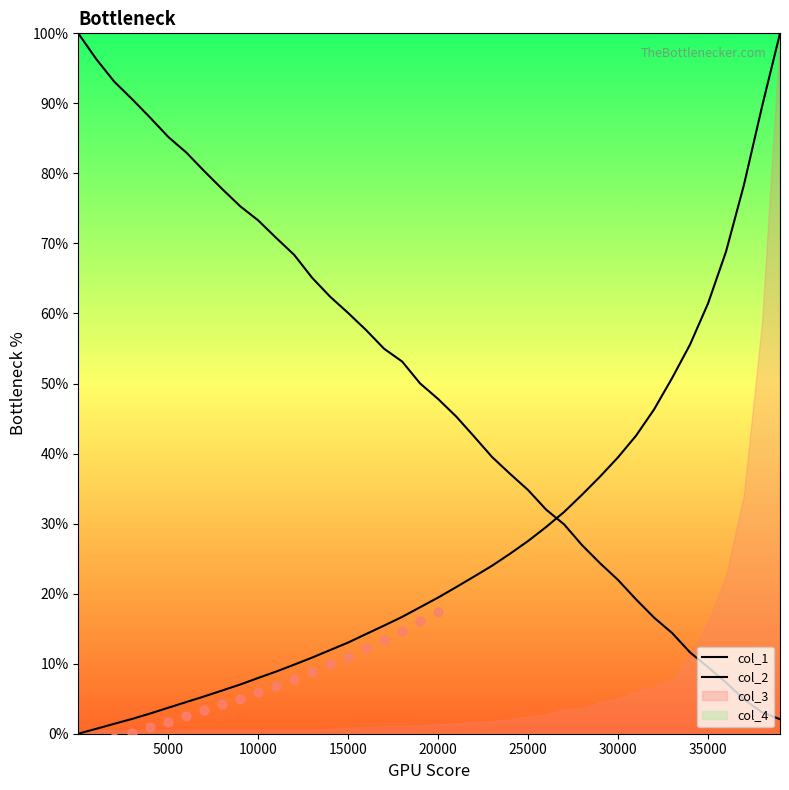

At how many categories does at least one series exceed 73?

14